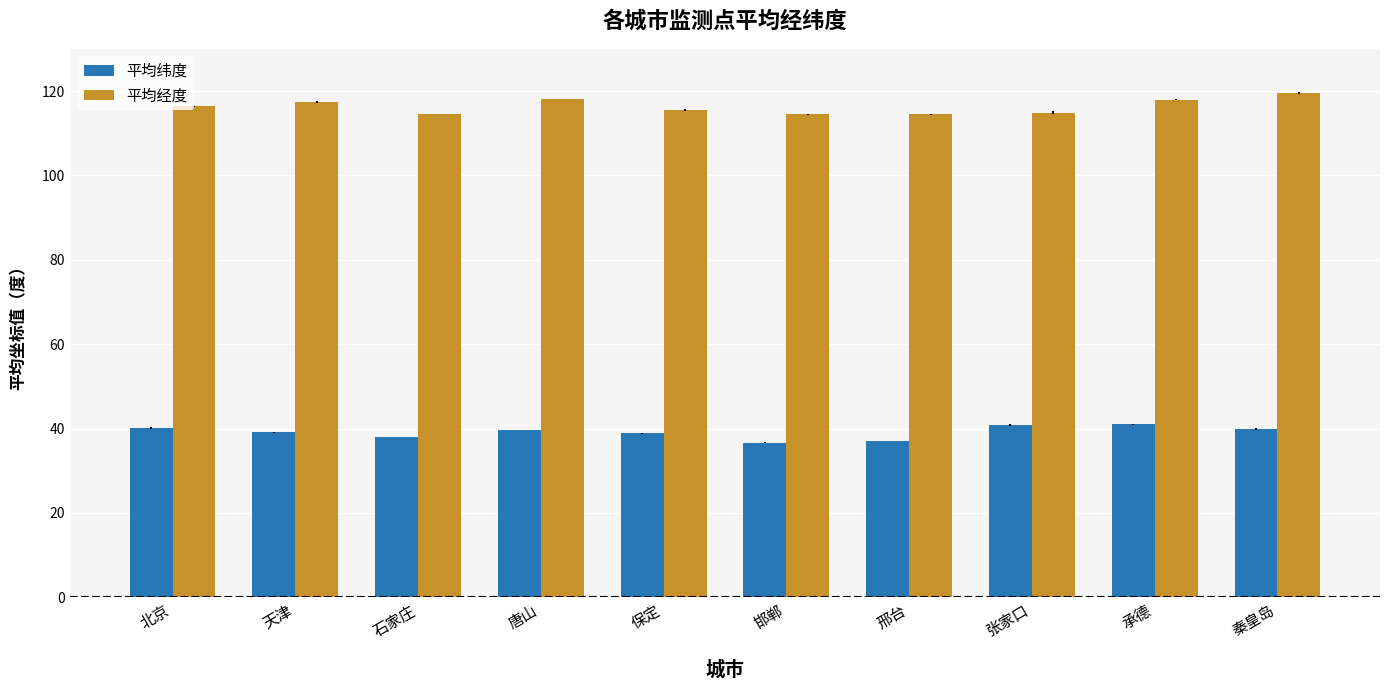

What is the average value of the 平均纬度 series?

39.1